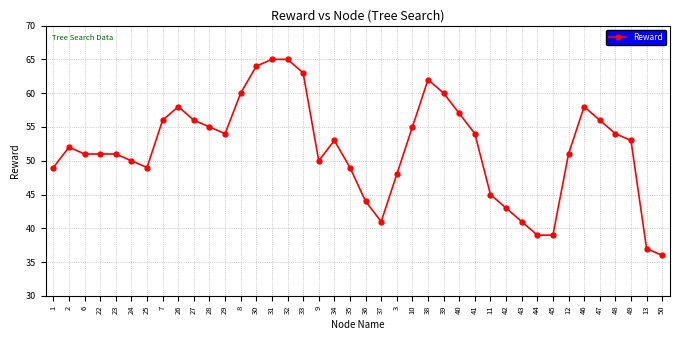

What is the label of the 39th point from the right?

2